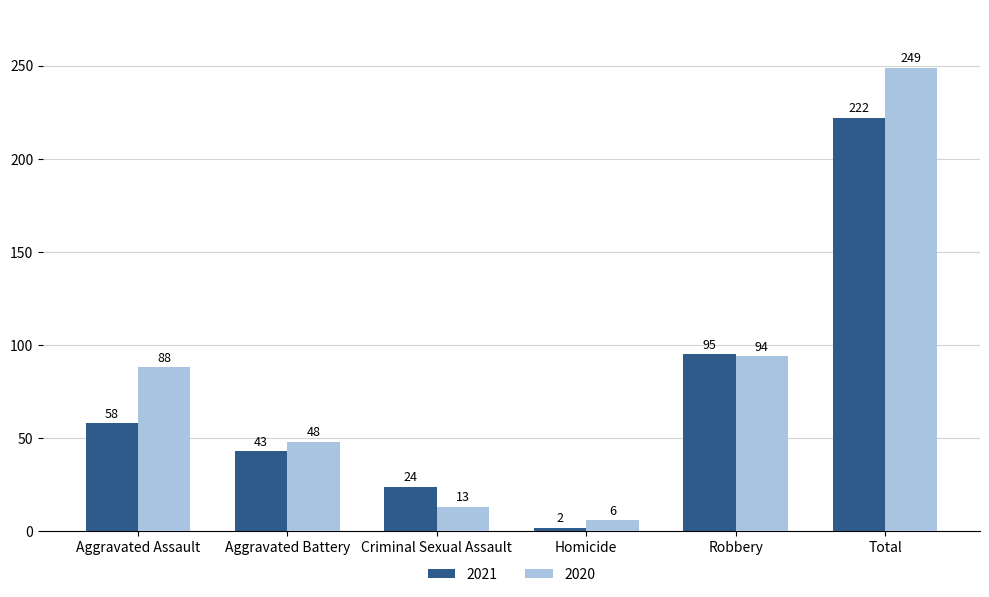

Rank the series at Criminal Sexual Assault from highest to lowest value.

2021, 2020